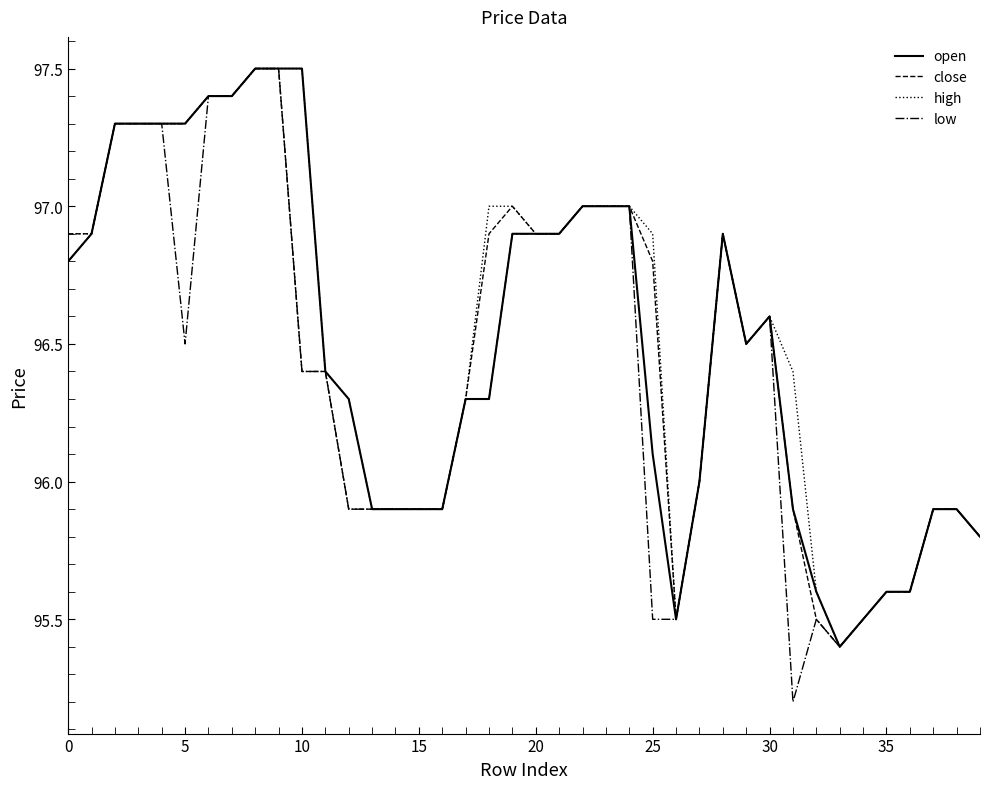

What is the minimum value shown in the chart?

95.2